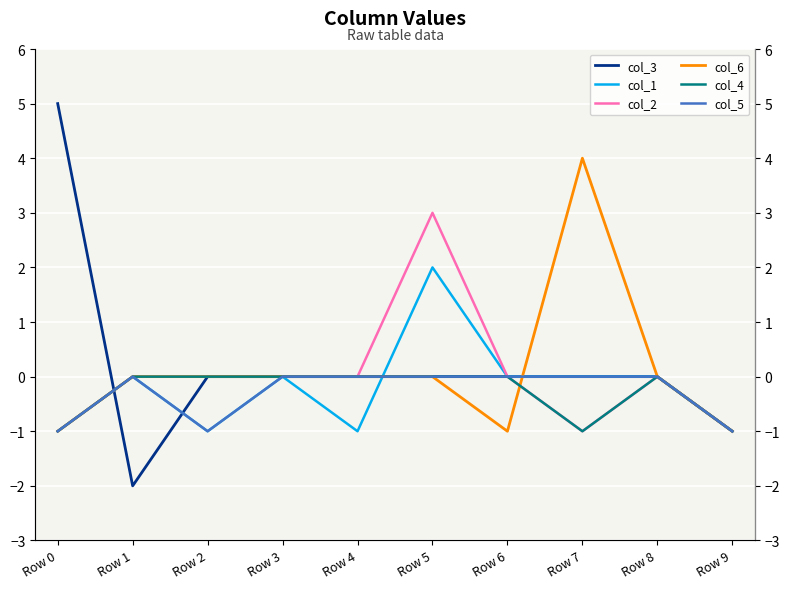

Reading left to right, extract all data points from this chart.

col_3: 5	-2	0	0	0	0	0	0	0	-1
col_1: -1	0	-1	0	-1	2	0	0	0	-1
col_2: -1	0	0	0	0	3	0	-1	0	-1
col_6: -1	0	0	0	0	0	-1	4	0	-1
col_4: -1	0	0	0	0	0	0	-1	0	-1
col_5: -1	0	-1	0	0	0	0	0	0	-1